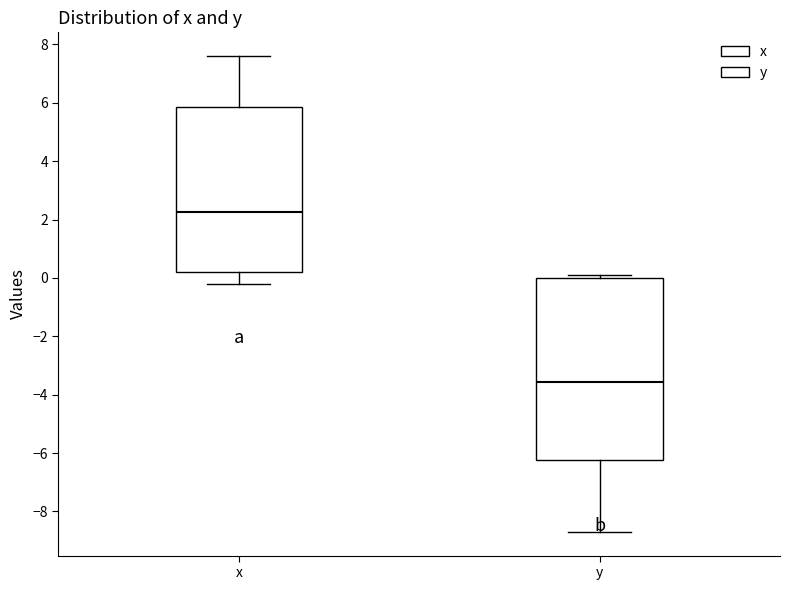

Which box is the tallest, from its lower edge to its upper edge?

y